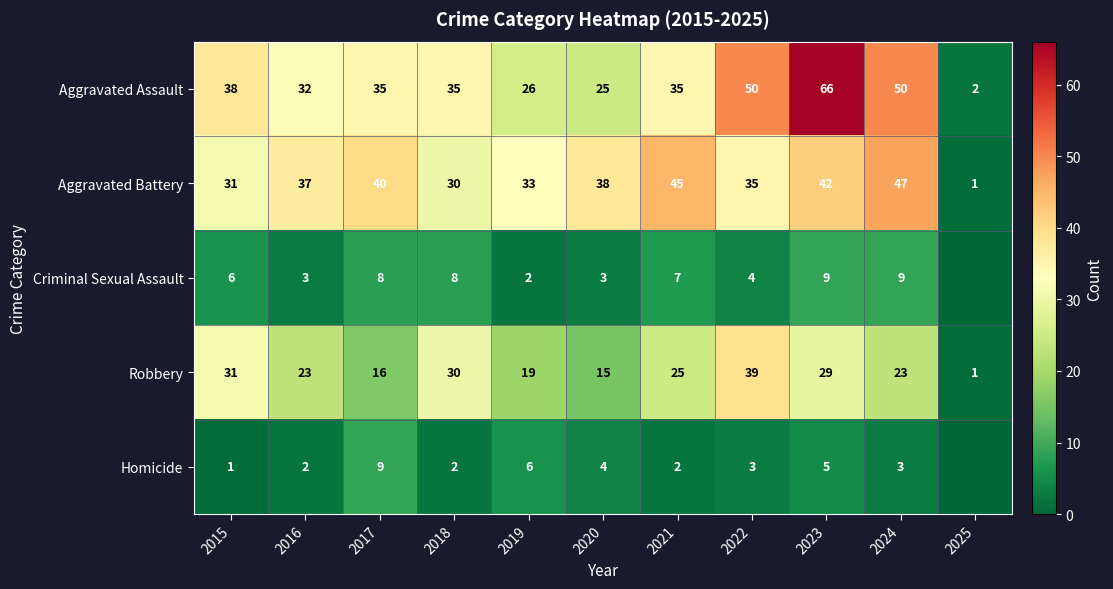

List the labels in order of Aggravated Battery value, largest first.

2024, 2021, 2023, 2017, 2020, 2016, 2022, 2019, 2015, 2018, 2025